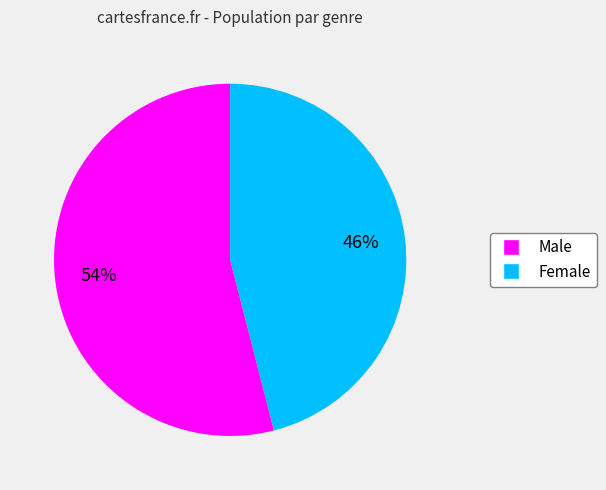

Is there any slice that represents more than half of the pie?

Yes